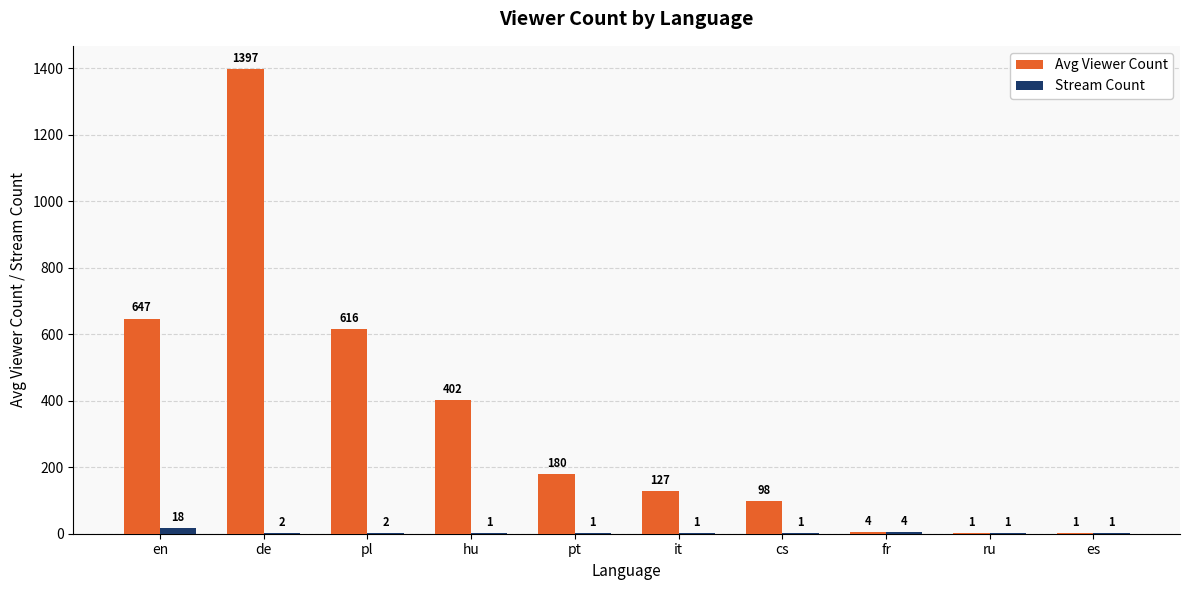

What is the maximum value for Avg Viewer Count?

1397